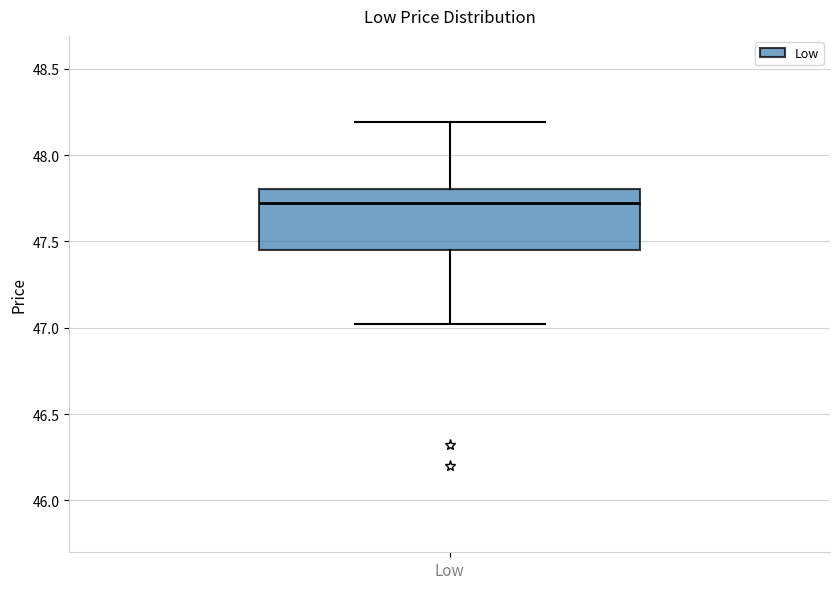

Where does the lower whisker of the box for Low end on the y-axis? The values are not printed on the chart, so give them approximately, as read against the axis.

47.00